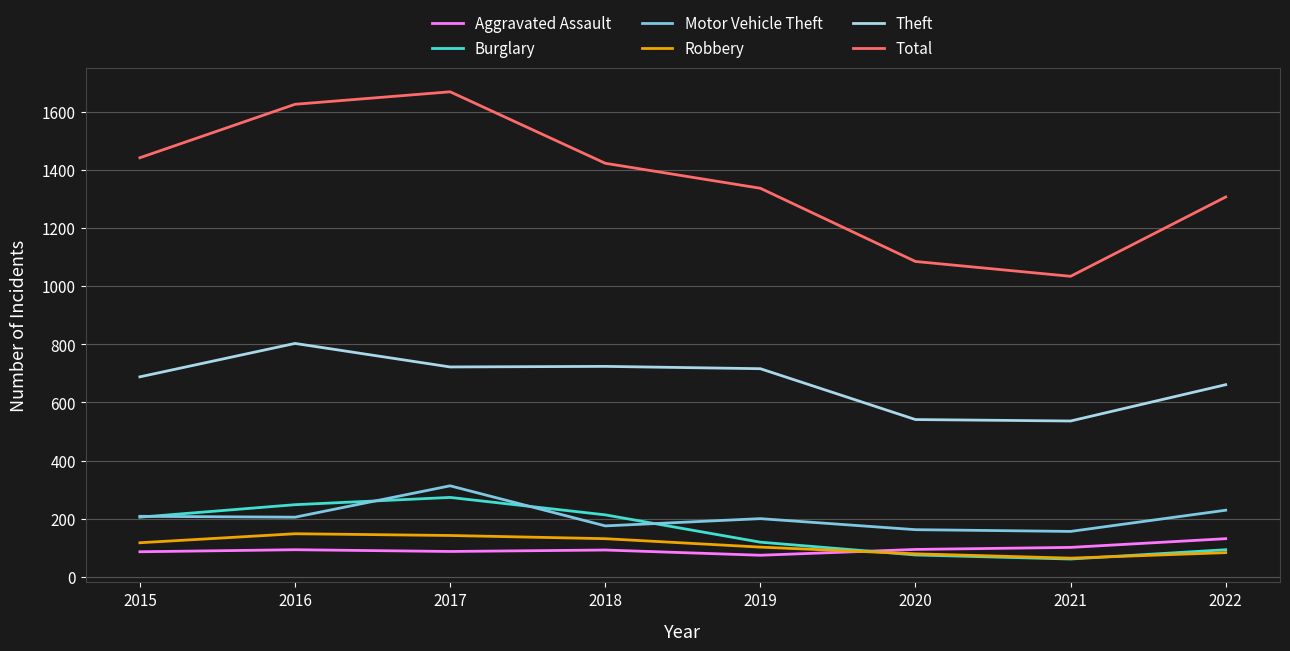

True or false: Theft and Motor Vehicle Theft intersect in this chart.

False